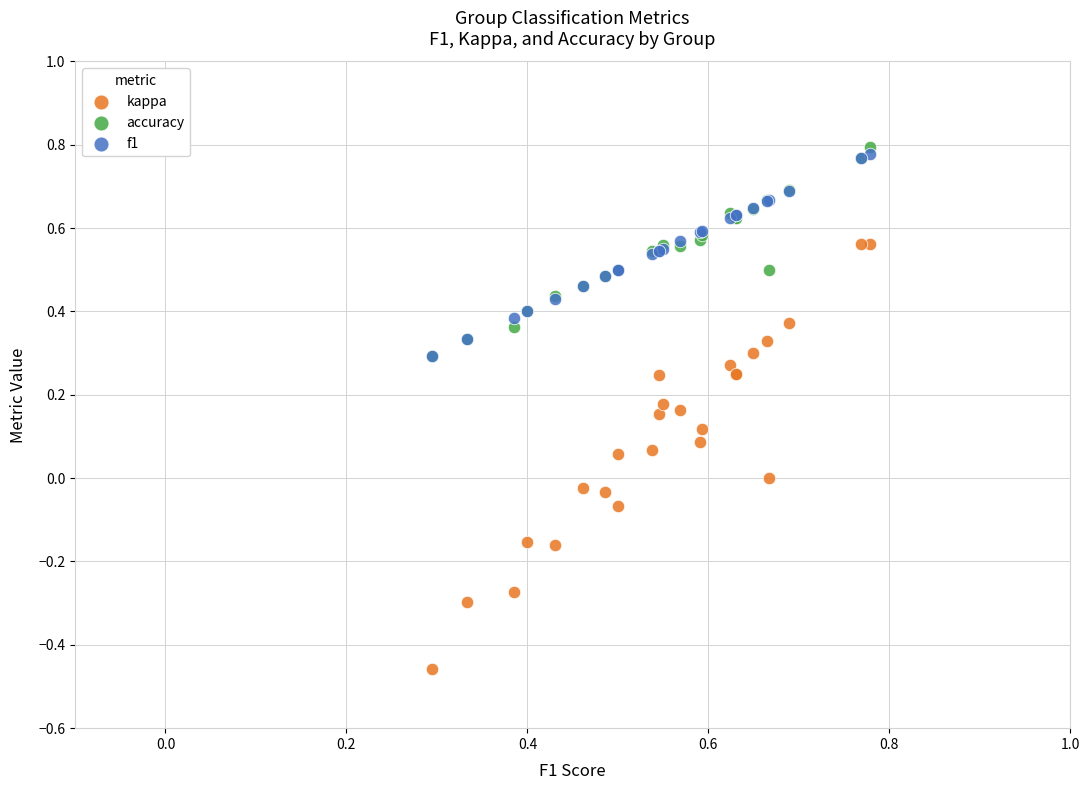

Which series reaches the maximum Y coordinate?

accuracy